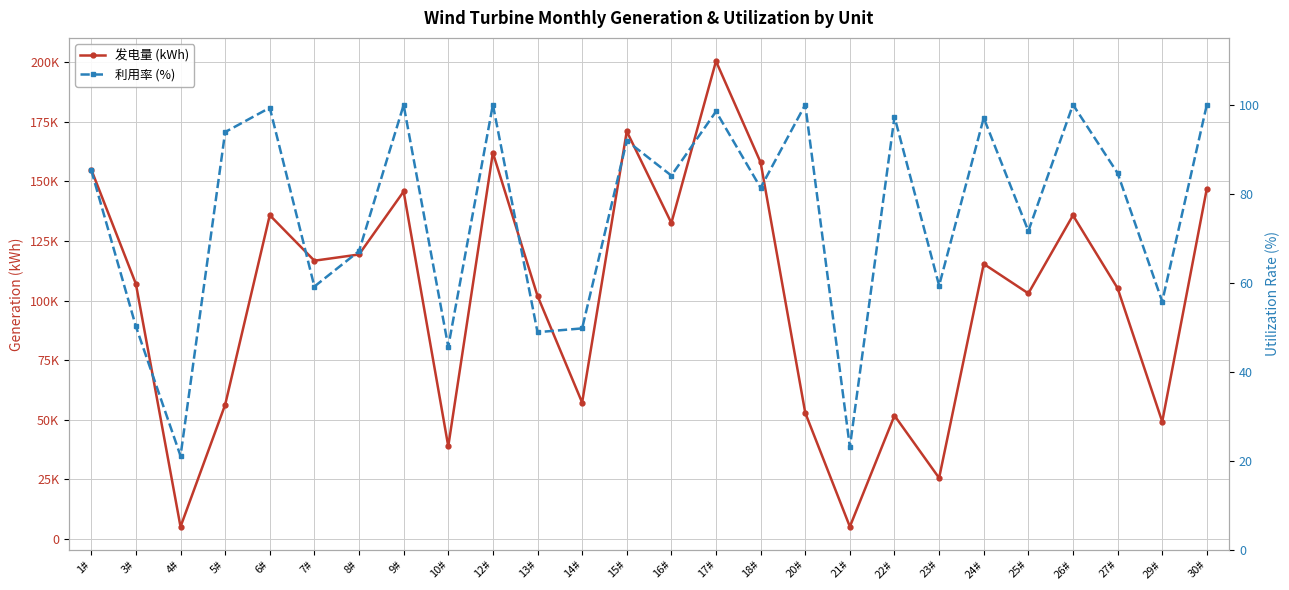

What is the difference between the maximum and minimum values in the 发电量 (kWh) series?

195256.0